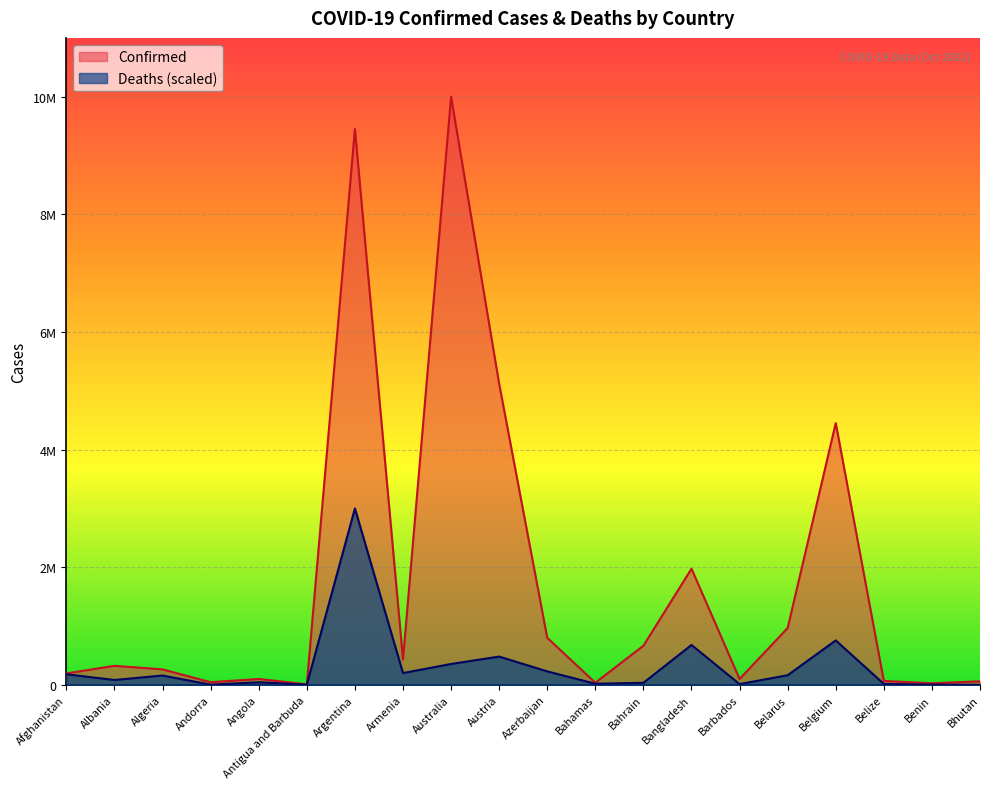

List the series in order of their peak value, lowest first.

Deaths (scaled), Confirmed